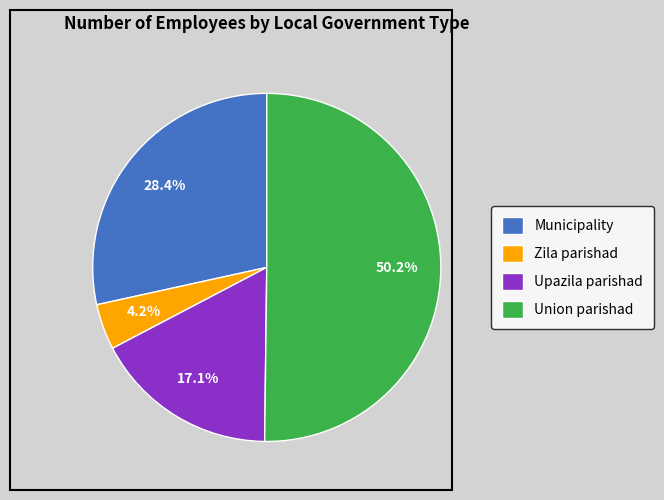

Which slice is the smallest?

Zila parishad